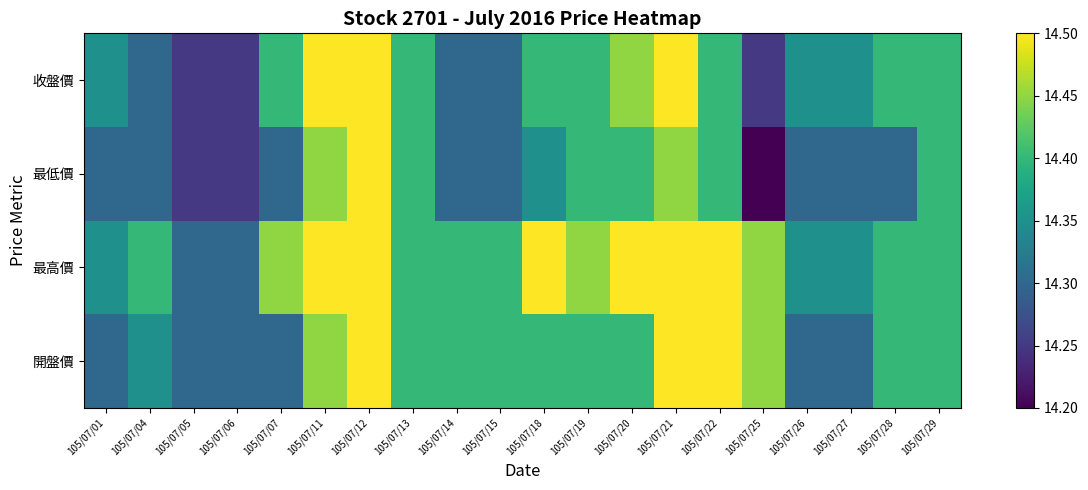

Reading right to left, list all the values displayed in this chart.

開盤價: 105/07/29=14.4	105/07/28=14.4	105/07/27=14.3	105/07/26=14.3	105/07/25=14.4	105/07/22=14.5	105/07/21=14.5	105/07/20=14.4	105/07/19=14.4	105/07/18=14.4	105/07/15=14.4	105/07/14=14.4	105/07/13=14.4	105/07/12=14.5	105/07/11=14.4	105/07/07=14.3	105/07/06=14.3	105/07/05=14.3	105/07/04=14.3	105/07/01=14.3
最高價: 105/07/29=14.4	105/07/28=14.4	105/07/27=14.3	105/07/26=14.3	105/07/25=14.4	105/07/22=14.5	105/07/21=14.5	105/07/20=14.5	105/07/19=14.4	105/07/18=14.5	105/07/15=14.4	105/07/14=14.4	105/07/13=14.4	105/07/12=14.5	105/07/11=14.5	105/07/07=14.4	105/07/06=14.3	105/07/05=14.3	105/07/04=14.4	105/07/01=14.3
最低價: 105/07/29=14.4	105/07/28=14.3	105/07/27=14.3	105/07/26=14.3	105/07/25=14.2	105/07/22=14.4	105/07/21=14.4	105/07/20=14.4	105/07/19=14.4	105/07/18=14.3	105/07/15=14.3	105/07/14=14.3	105/07/13=14.4	105/07/12=14.5	105/07/11=14.4	105/07/07=14.3	105/07/06=14.2	105/07/05=14.2	105/07/04=14.3	105/07/01=14.3
收盤價: 105/07/29=14.4	105/07/28=14.4	105/07/27=14.3	105/07/26=14.3	105/07/25=14.2	105/07/22=14.4	105/07/21=14.5	105/07/20=14.4	105/07/19=14.4	105/07/18=14.4	105/07/15=14.3	105/07/14=14.3	105/07/13=14.4	105/07/12=14.5	105/07/11=14.5	105/07/07=14.4	105/07/06=14.2	105/07/05=14.2	105/07/04=14.3	105/07/01=14.3